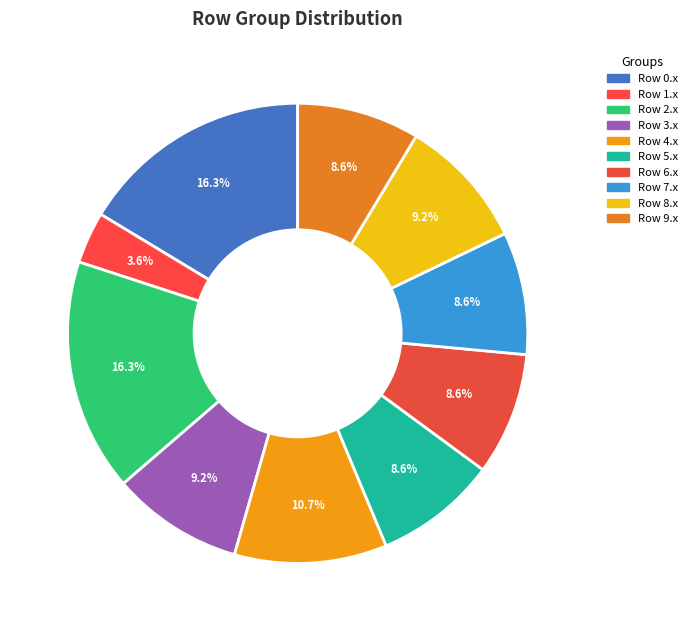

Is there any slice that represents more than half of the pie?

No